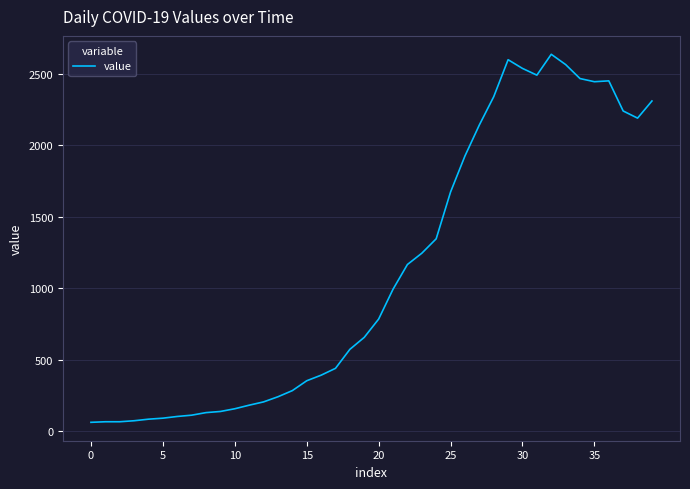

What is the maximum value shown in the chart?

2638